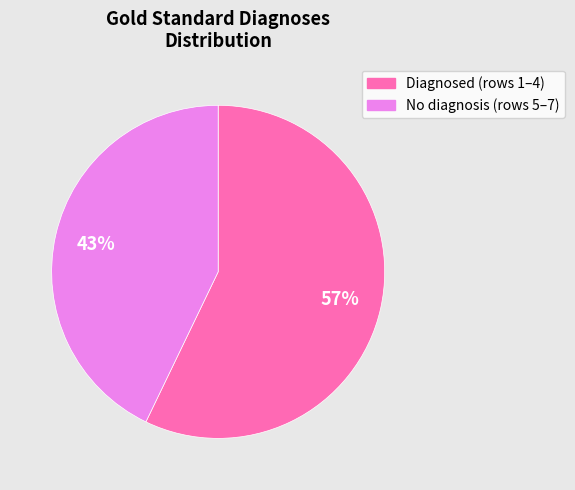

To the nearest percent, what is the average slice percentage?

50%